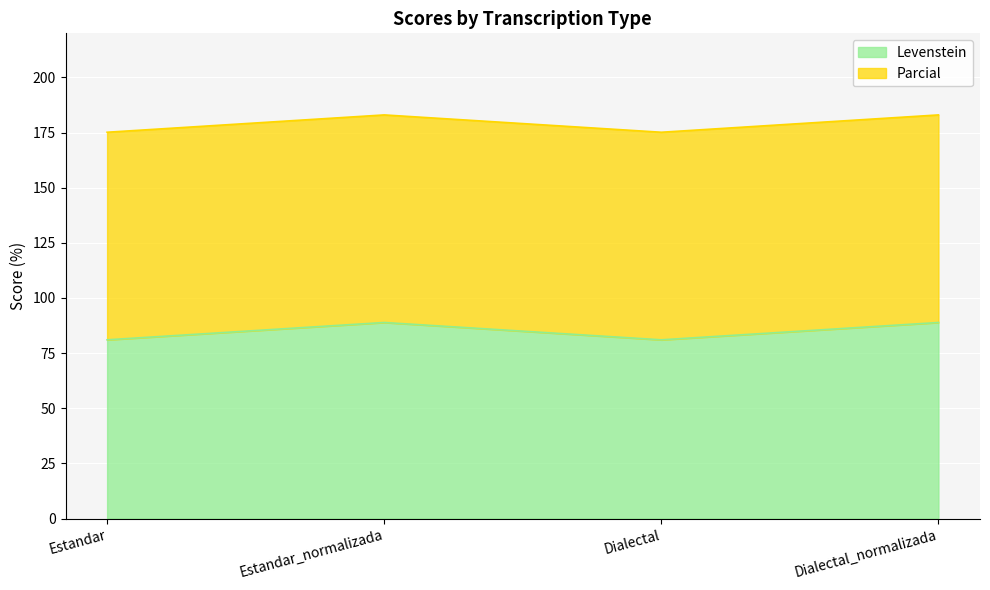

What is the difference between the second highest and minimum values in the Levenstein series?

7.9